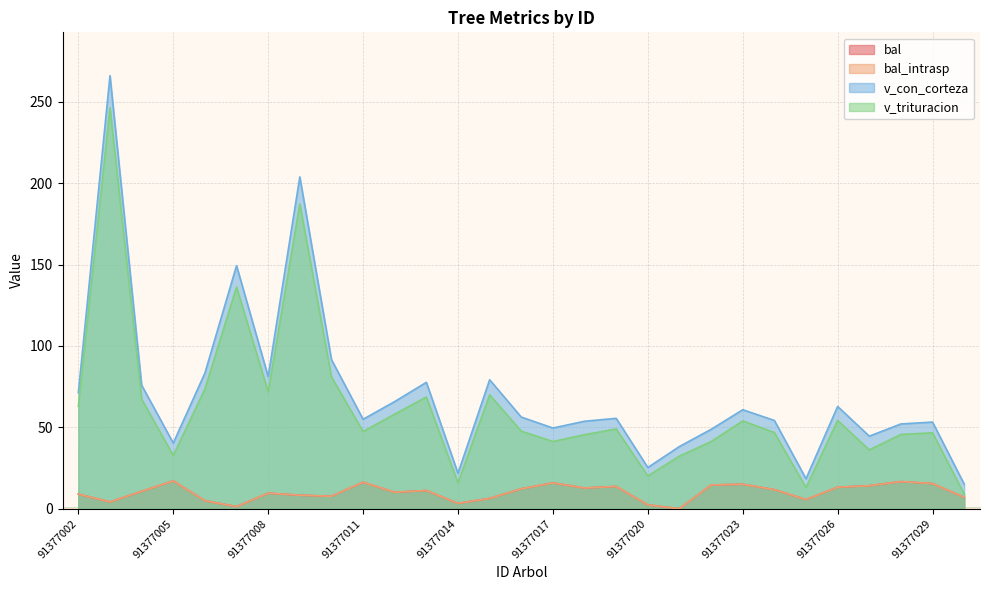

The value of v_trituracion at 91377024 is 46.8. True or false?

True